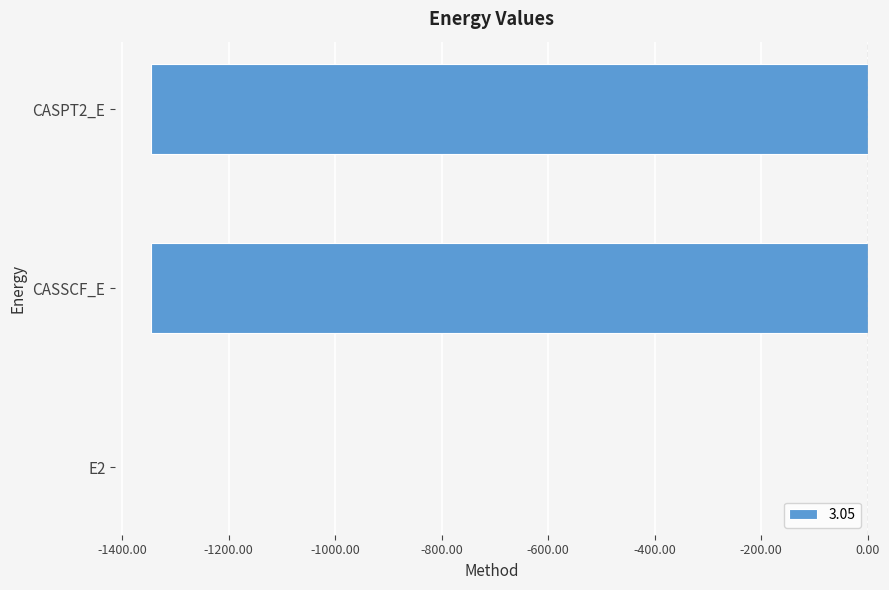

What value does the data have at CASPT2_E?

-1345.9